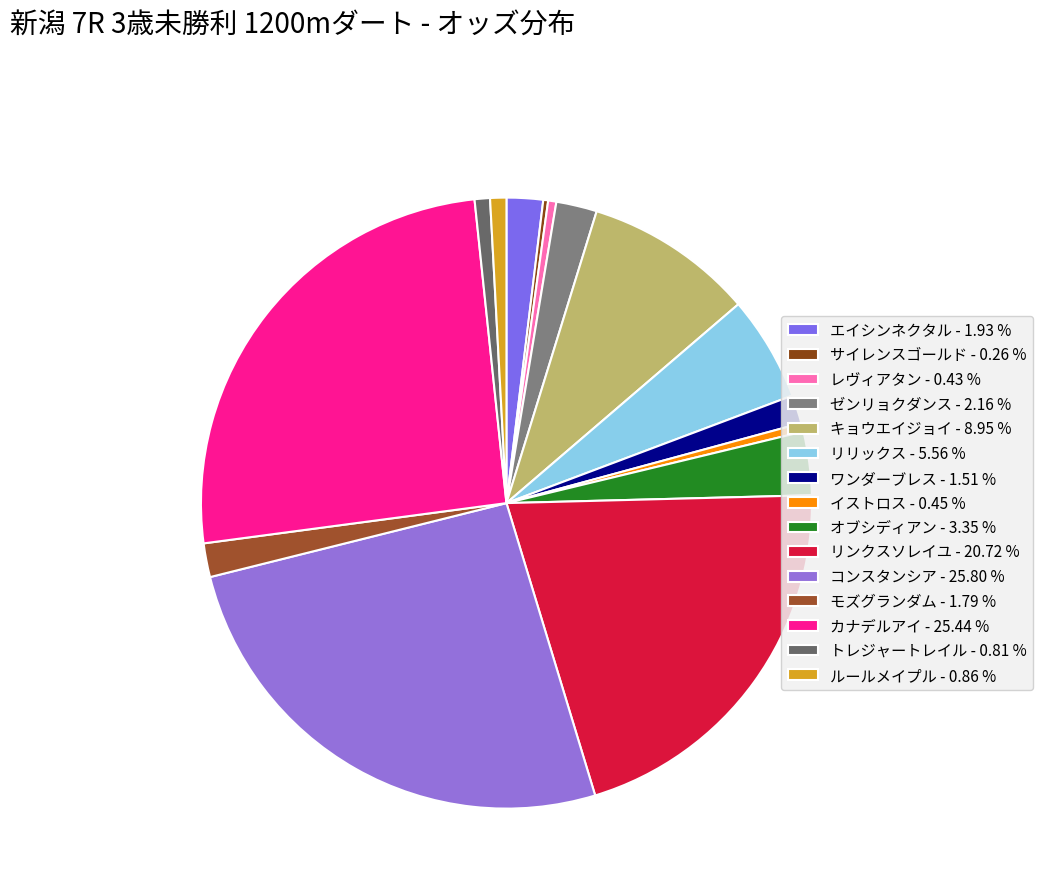

How many segments does this pie chart have?

15